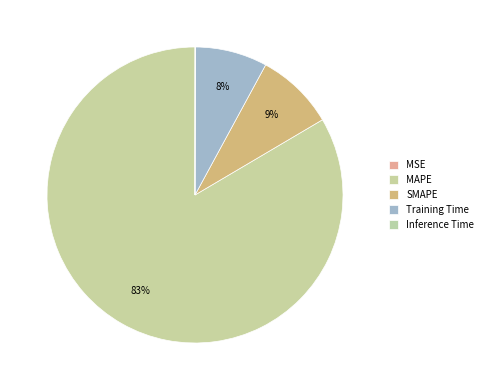

Between MAPE and MSE, which is larger?

MAPE